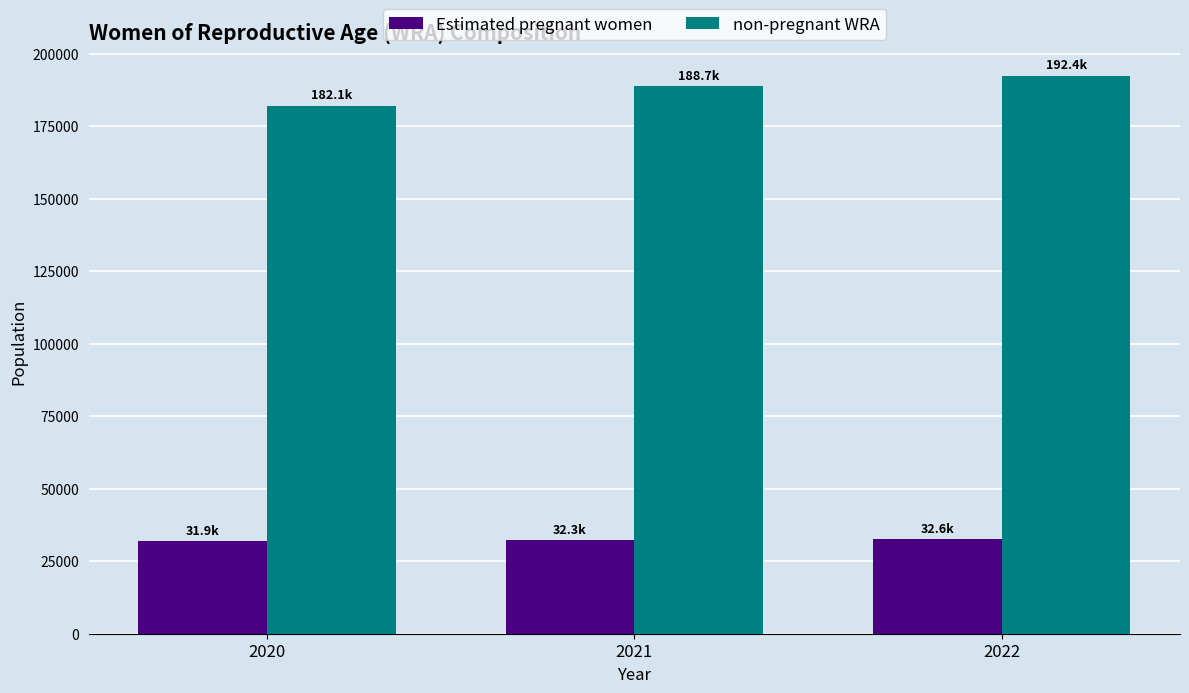

What is the value of the Estimated pregnant women bar at the 2nd from the left?

32309.6